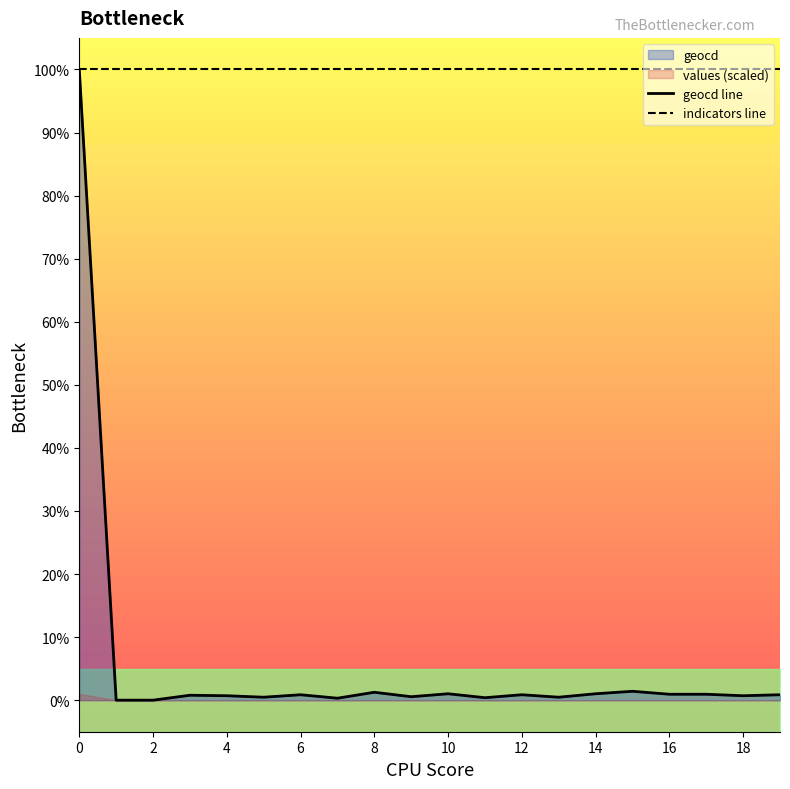

At 15, list the series in order from largest to smallest.

indicators line, geocd line